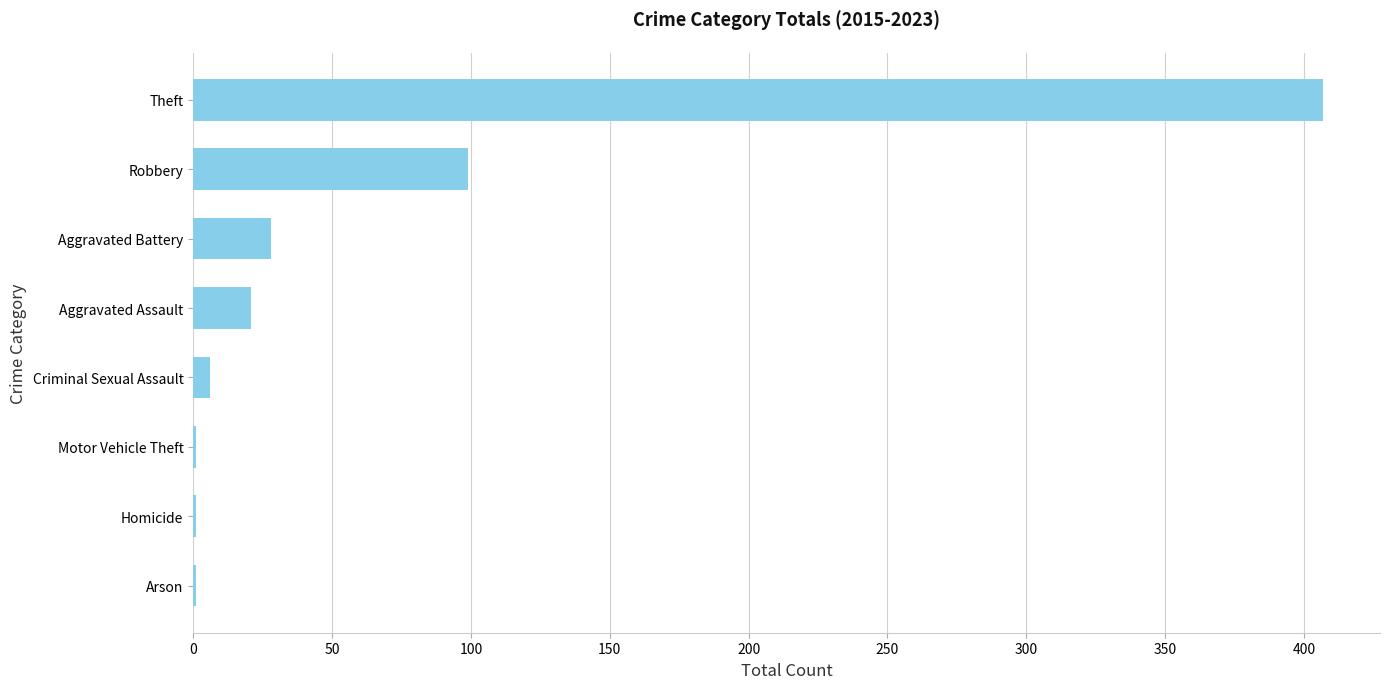

How many distinct data groups are displayed?

1